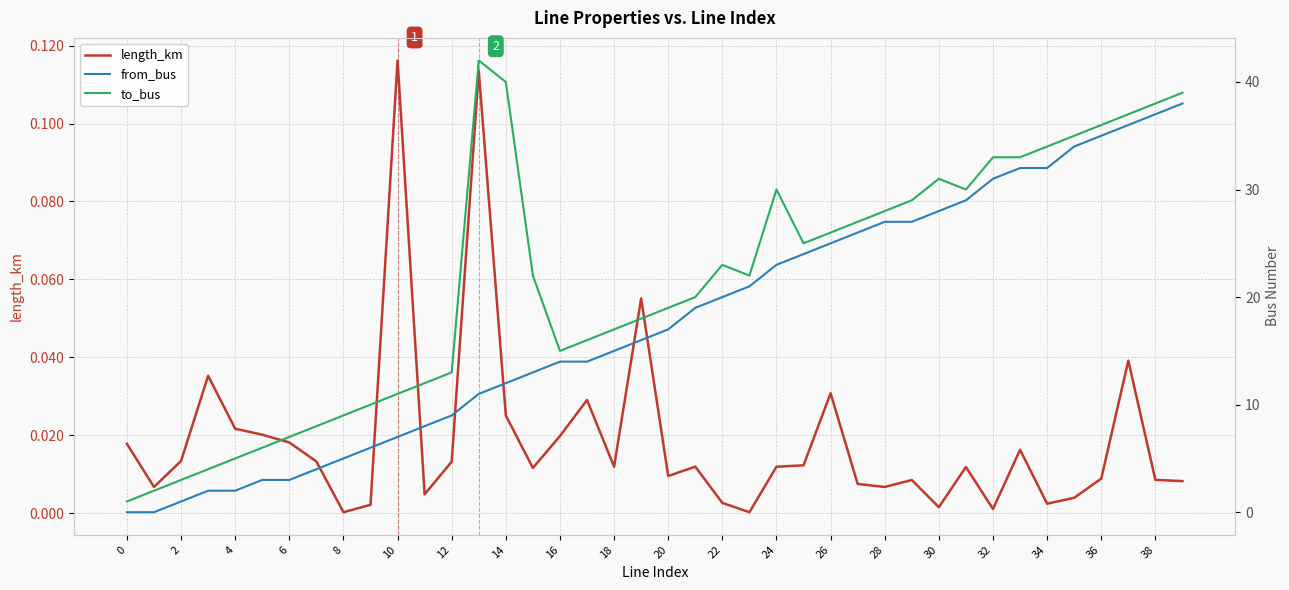

The value of from_bus at 30 is 17.2. True or false?

False